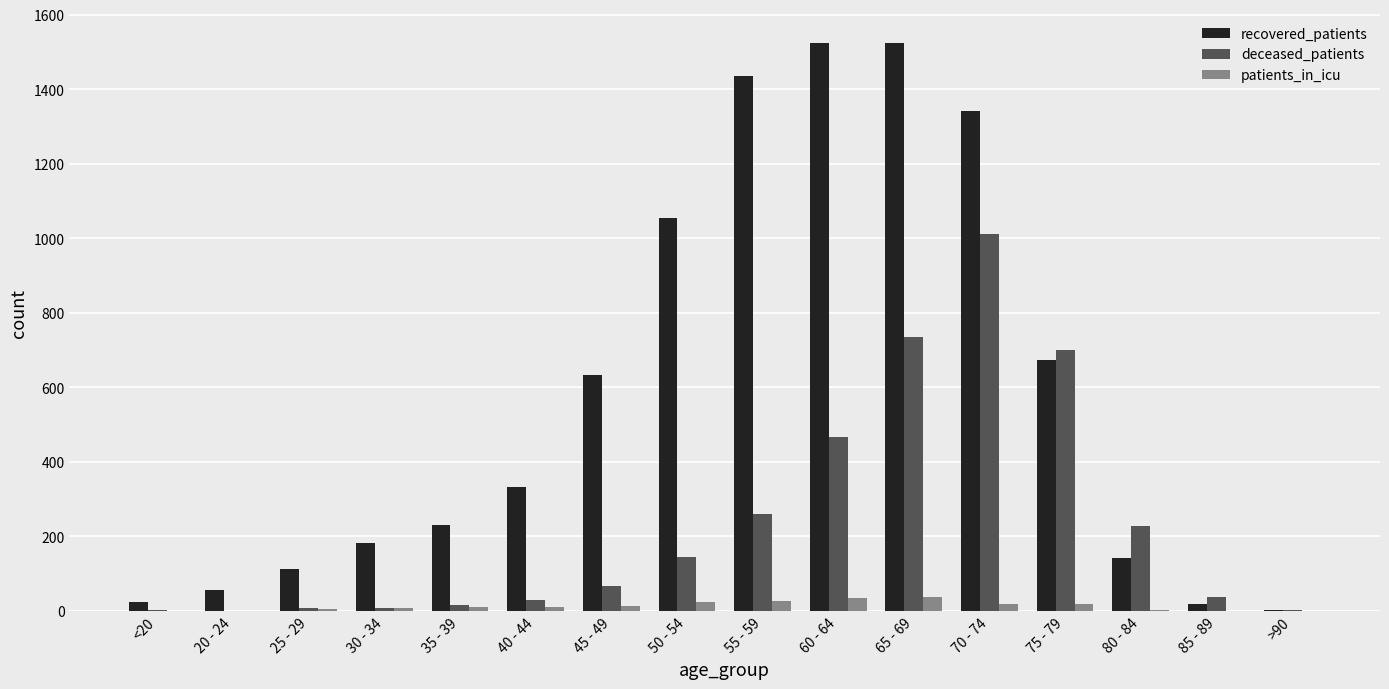

The value of recovered_patients at 75 - 79 is 673. True or false?

True